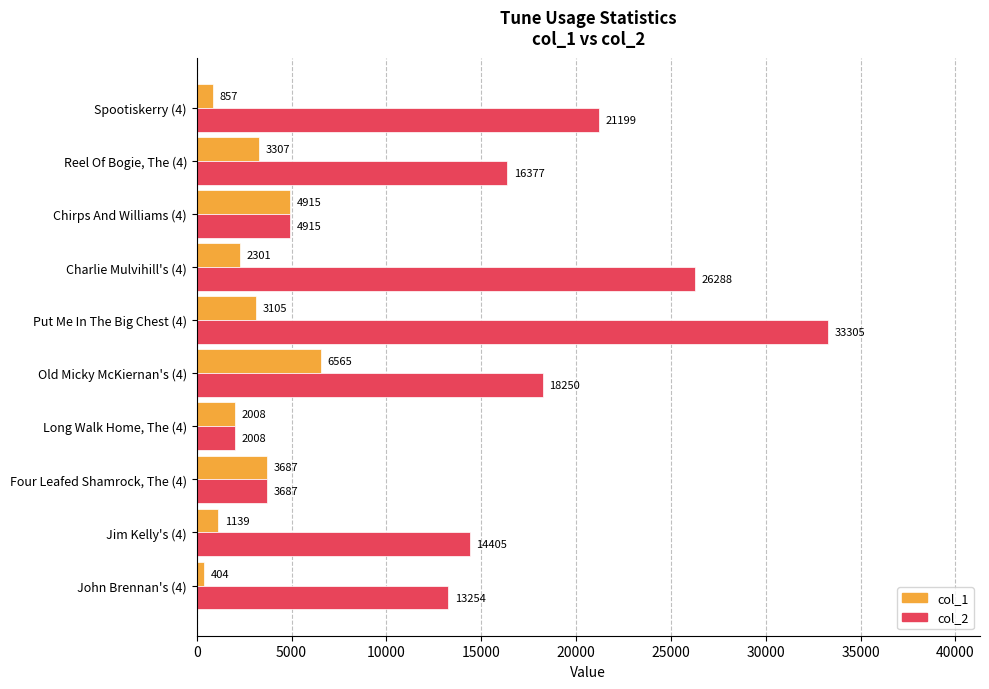

Which series changed the most between Old Micky McKiernan's (4) and Chirps And Williams (4)?

col_2